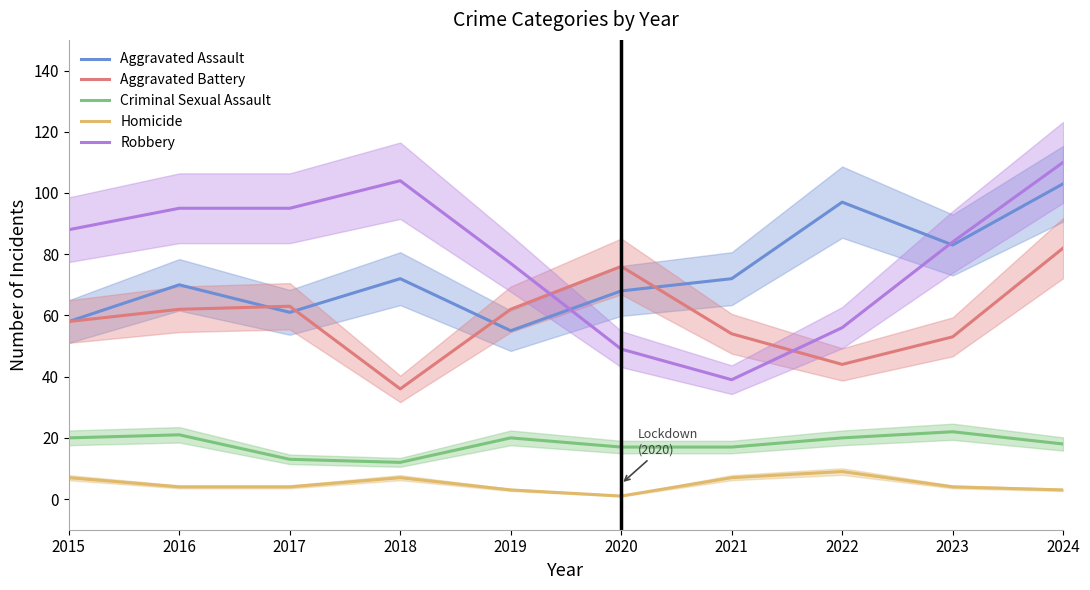

How many interior local valleys does the Homicide series have?

1